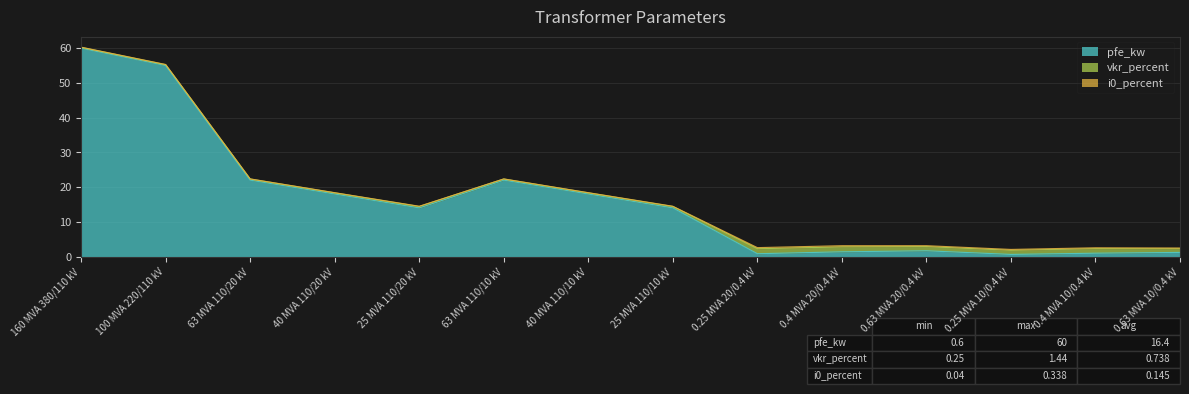

List the series in order of their peak value, highest first.

pfe_kw, vkr_percent, i0_percent